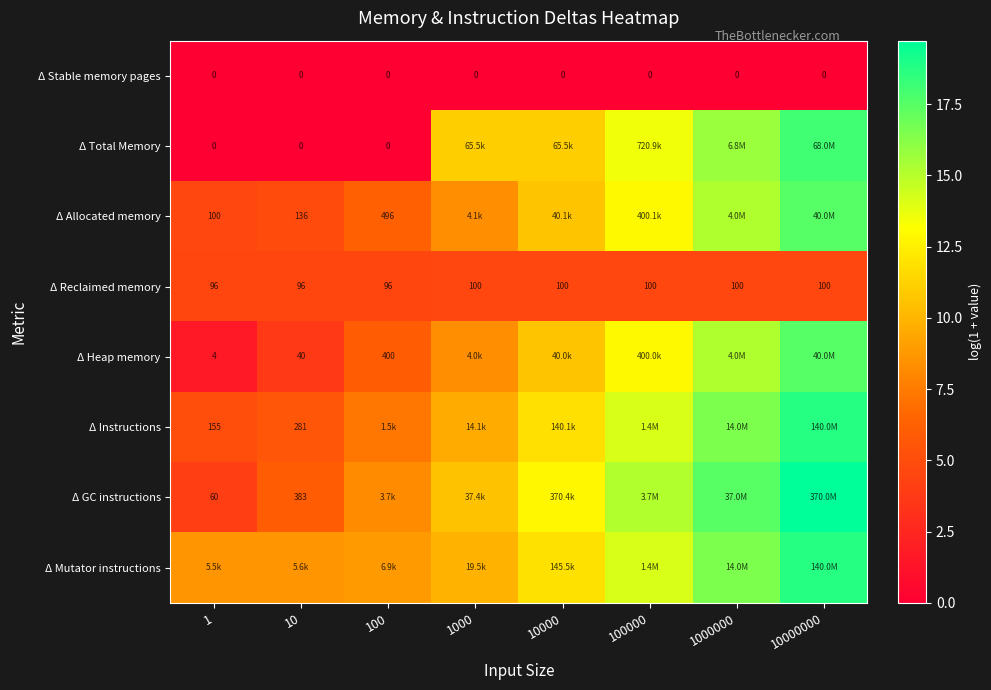

What is the spread (max minus min) of values at 100?

8.8